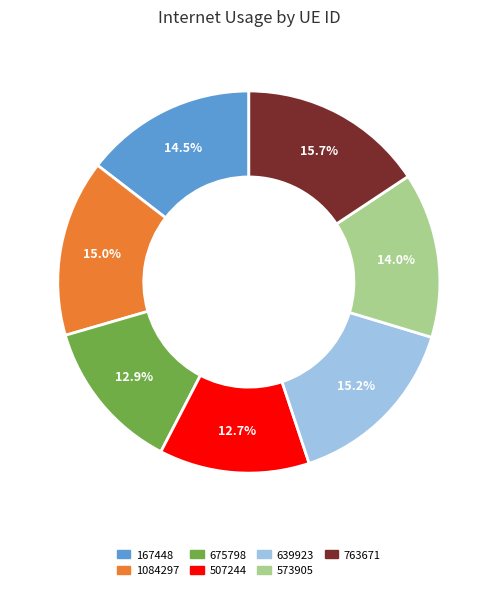

How much of the chart is everything except 763671?

84.3%